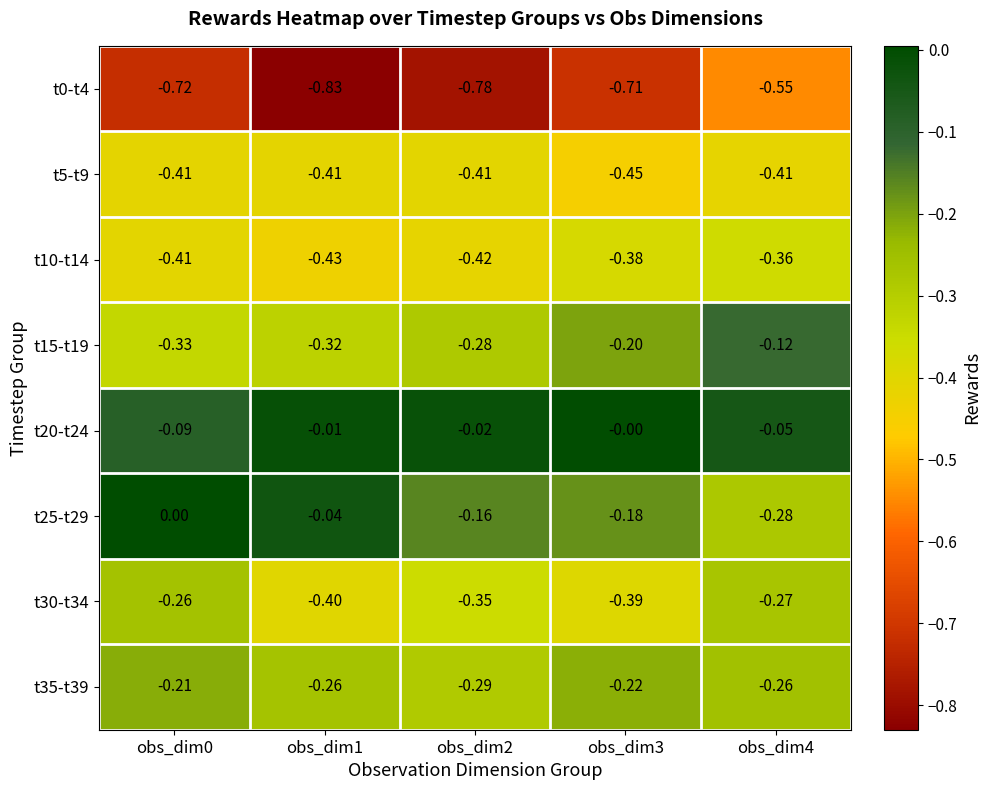

Is the value of t0-t4 at obs_dim2 greater than the value of t20-t24 at obs_dim2?

No